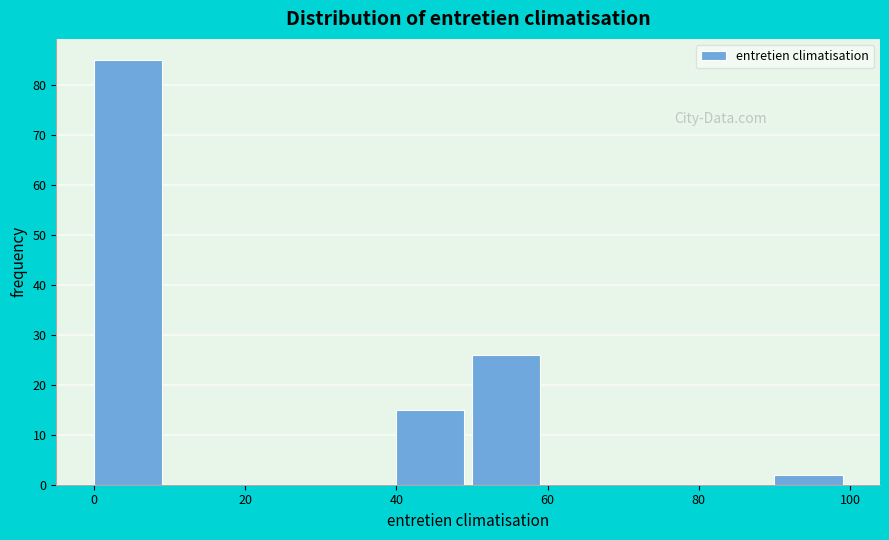

Which range on the x-axis has the tallest bar?

0 to 10